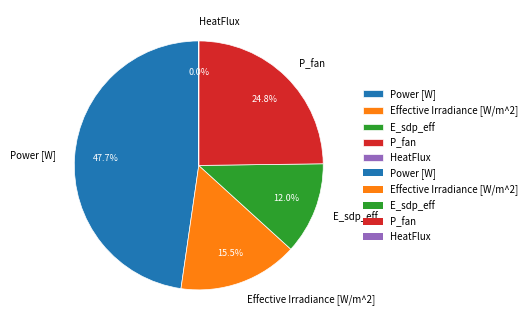

Which slice is the largest?

Power [W]